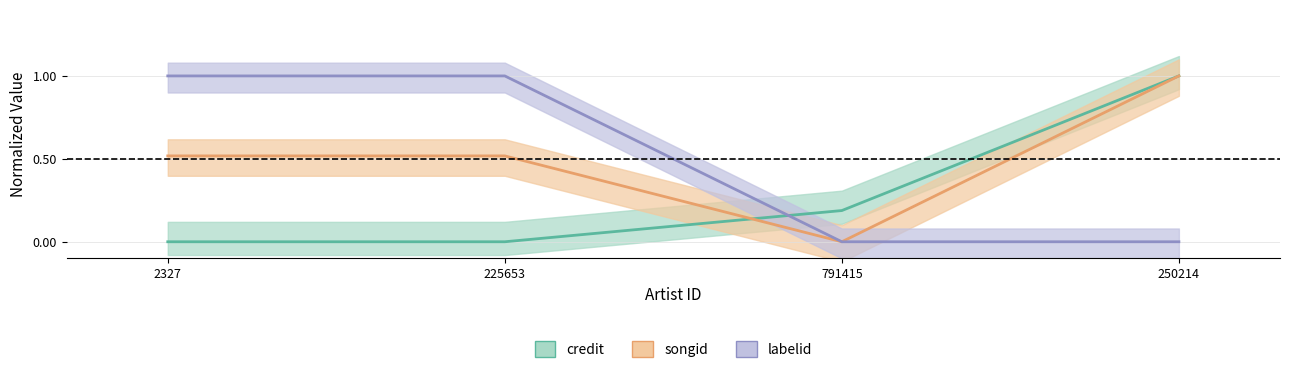

What is the approximate value of credit at 791415?

0.2